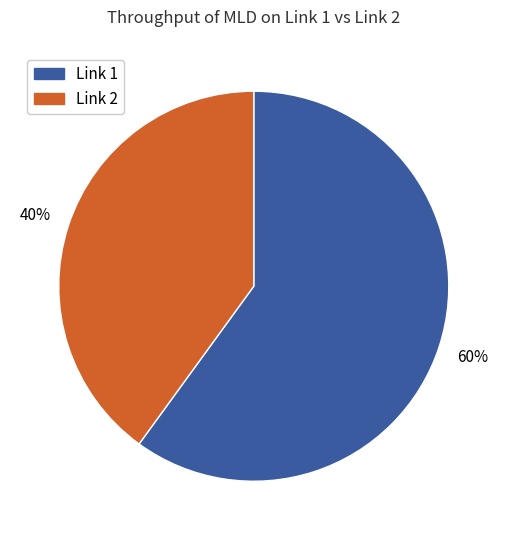

Combined, do Link 2 and Link 1 account for over 50%?

Yes